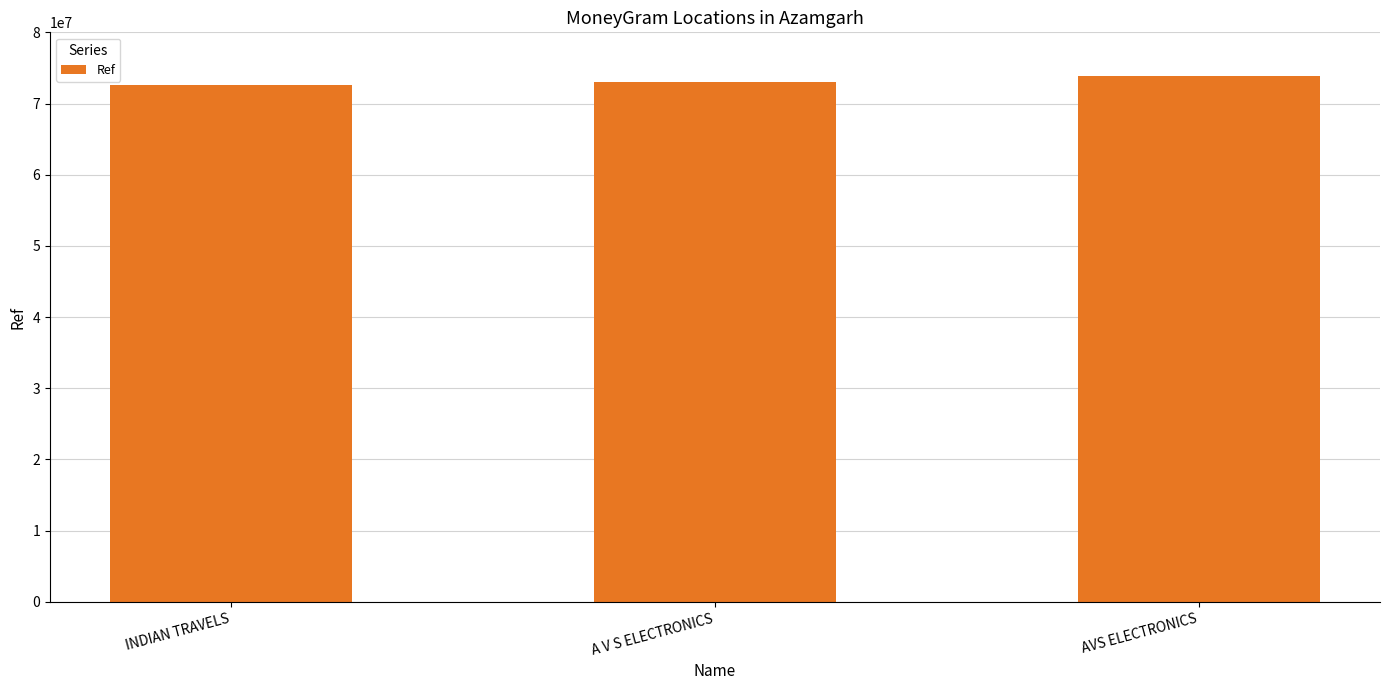

What value does the data have at INDIAN TRAVELS?

72595381